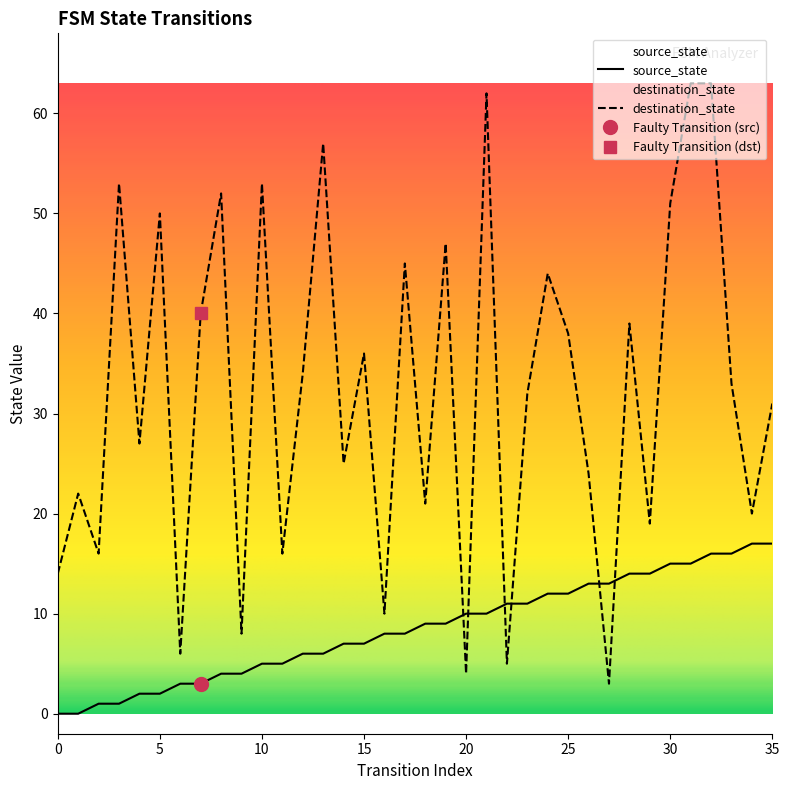

True or false: destination_state has more than 0 interior local peaks.

True